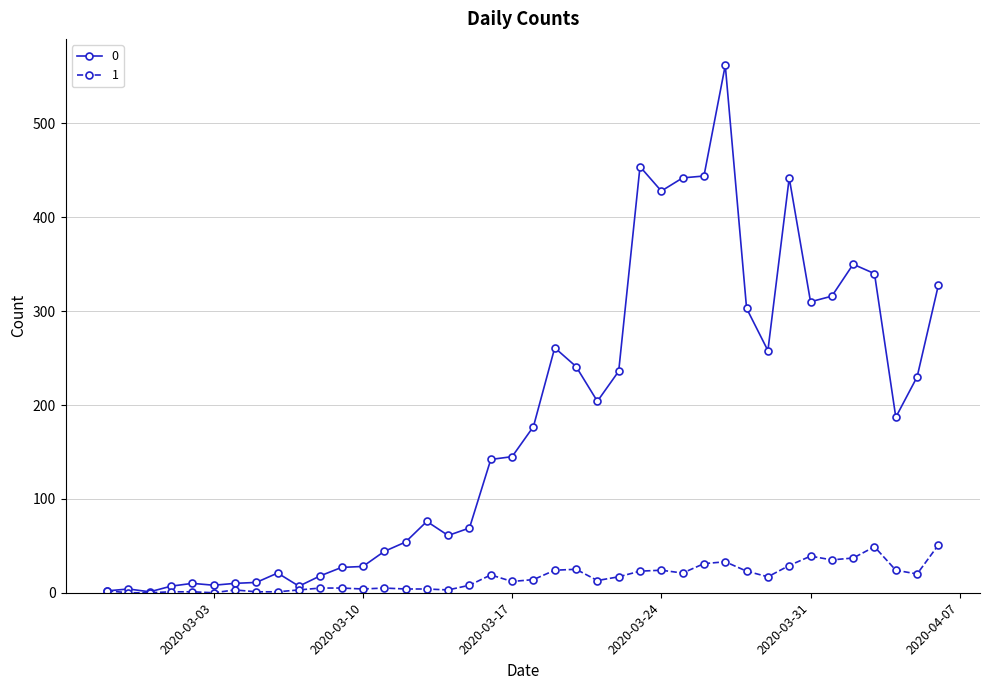

List the series in order of their peak value, lowest first.

1, 0